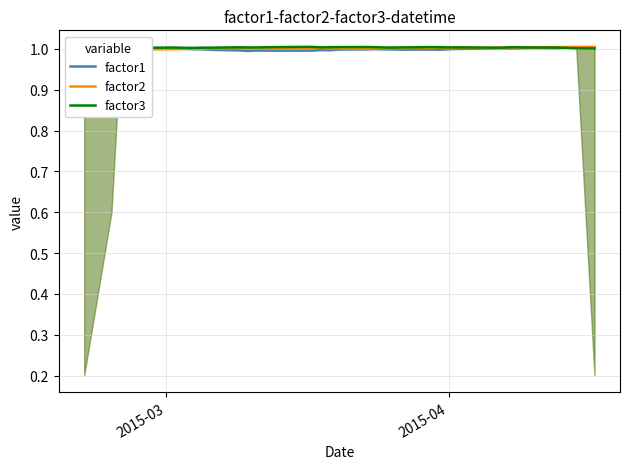

What is the maximum value for factor2?

1.0